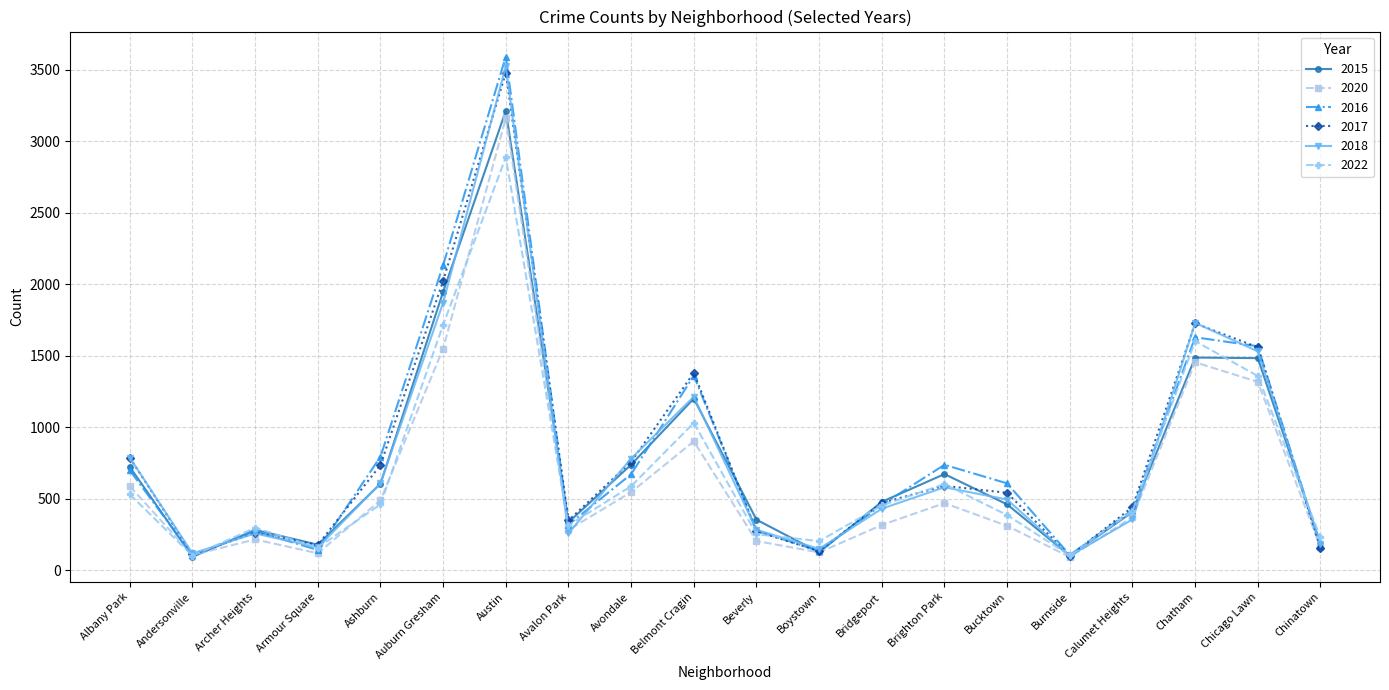

What are all the series names shown in the legend?

2015, 2020, 2016, 2017, 2018, 2022